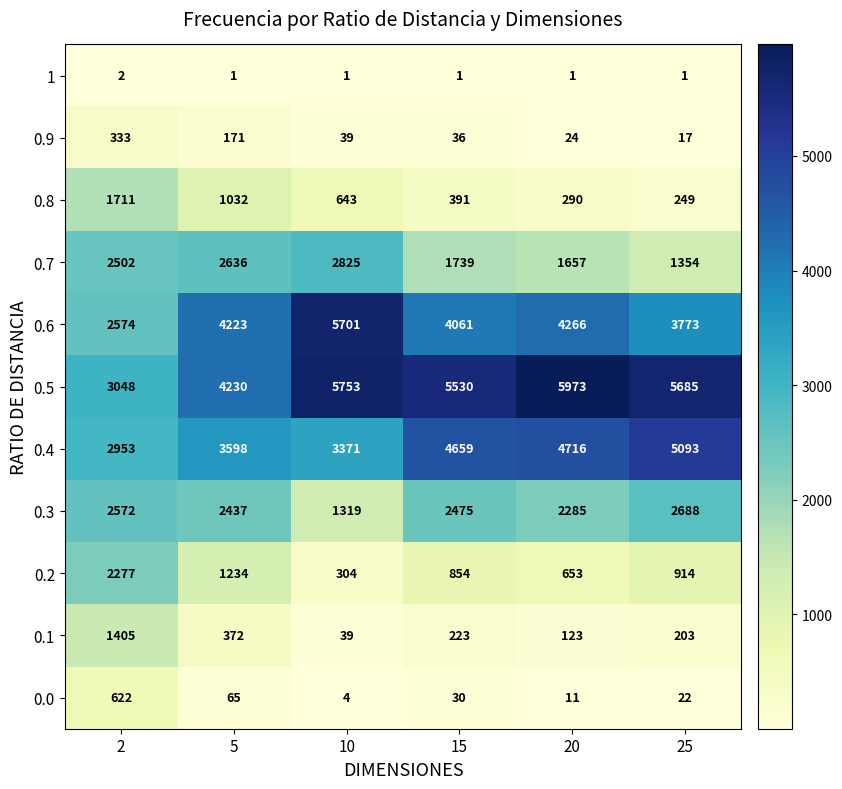

How many data points in 0.8 are less than 643?

3